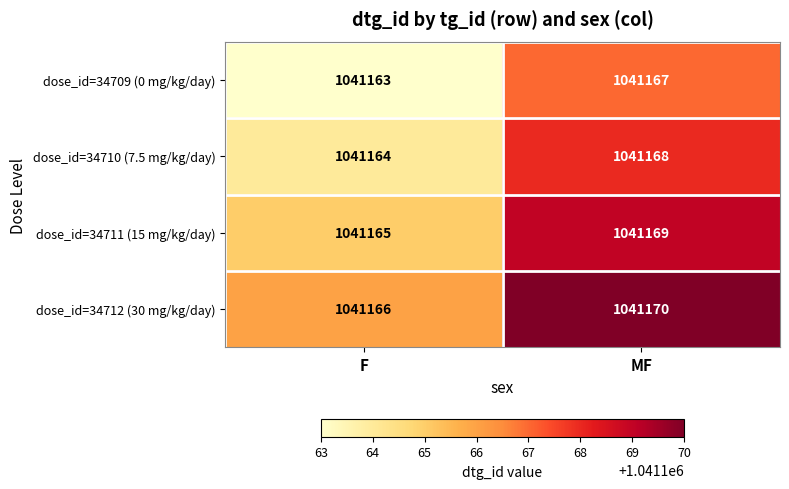

Reading left to right, list all the values displayed in this chart.

dose_id=34709 (0 mg/kg/day): F=1041163	MF=1041167
dose_id=34710 (7.5 mg/kg/day): F=1041164	MF=1041168
dose_id=34711 (15 mg/kg/day): F=1041165	MF=1041169
dose_id=34712 (30 mg/kg/day): F=1041166	MF=1041170